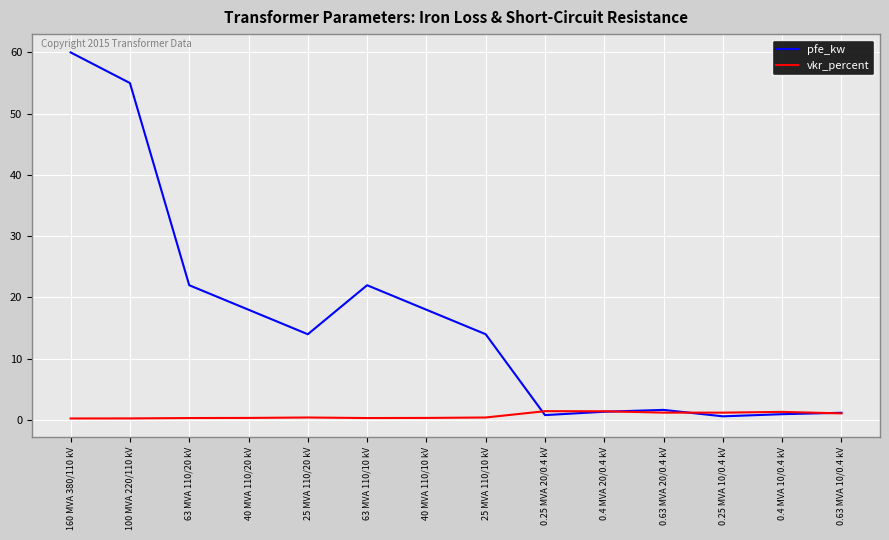

List the series in order of their overall mean, highest first.

pfe_kw, vkr_percent